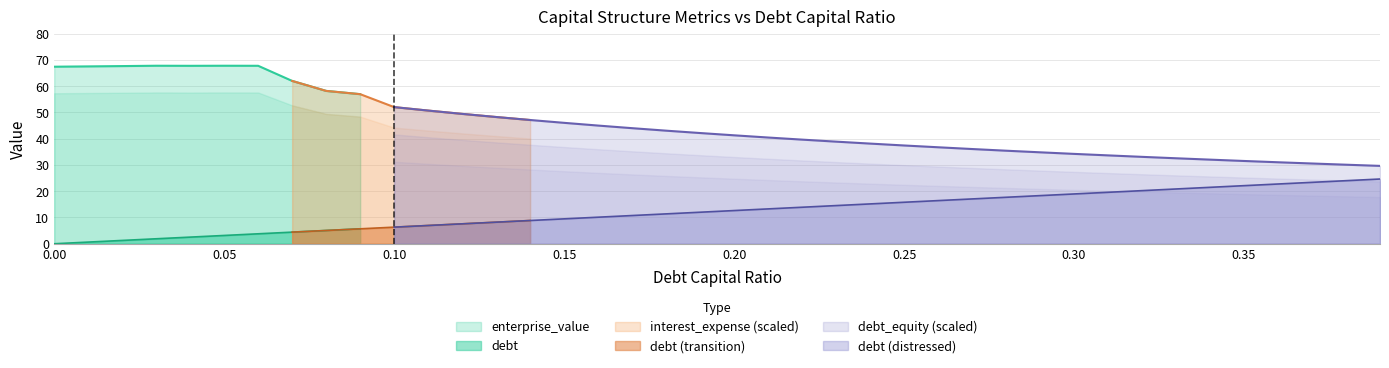

The value of debt at 0.00 is 0.0. True or false?

True